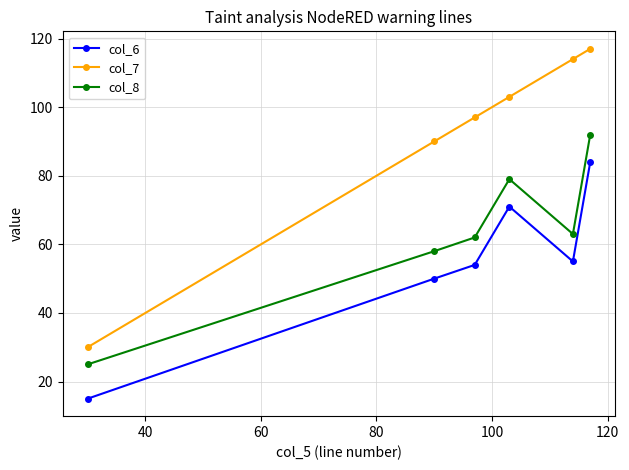

What is the minimum value shown in the chart?

15